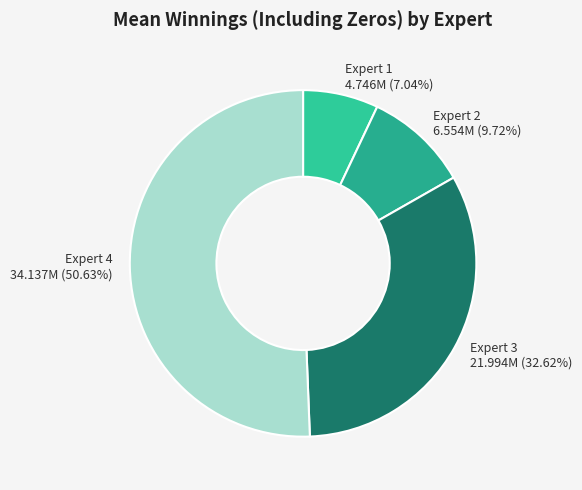

Is it true that Expert 1 is 7% of the pie?

True